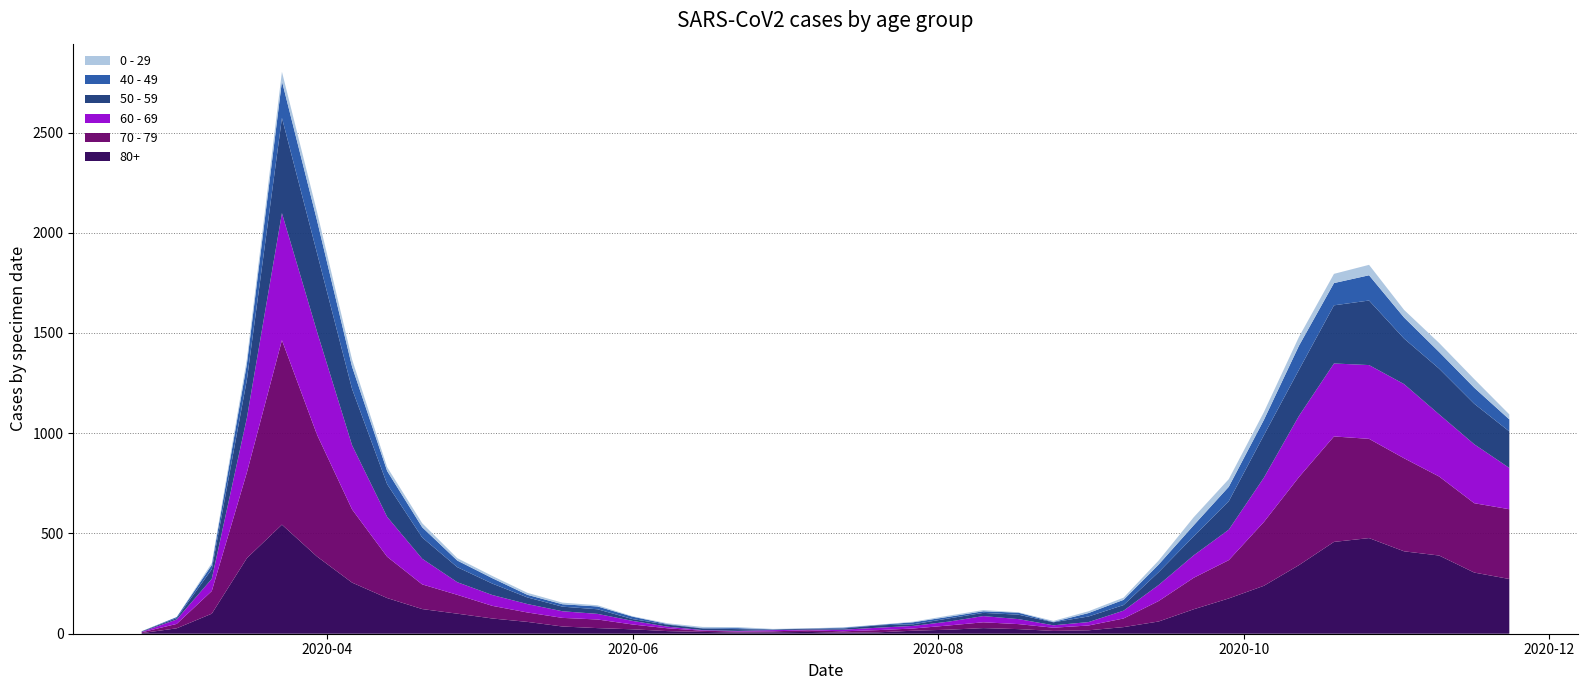

Reading right to left, extract all data points from this chart.

80+: 273	305	390	411	477	458	342	239	176	122	61	33	17	14	23	28	20	15	7	5	9	7	6	9	13	22	28	36	59	76	100	123	178	255	385	544	377	100	27	3
70 - 79: 348	346	394	464	495	526	439	318	191	157	102	43	24	16	25	29	21	11	11	7	8	5	5	6	14	24	43	43	47	63	94	123	206	365	608	920	427	113	22	4
60 - 69: 206	294	310	370	368	364	305	221	152	112	80	39	17	12	25	31	19	13	12	8	3	6	3	3	8	18	28	33	42	54	63	128	199	320	514	634	272	61	22	2
50 - 59: 182	202	228	227	322	290	230	212	142	95	64	28	28	15	22	16	16	8	12	6	5	3	9	8	10	9	23	23	33	57	75	106	163	281	392	475	190	48	7	3
40 - 49: 60	80	83	105	126	111	120	76	72	55	38	26	17	2	10	8	8	10	2	4	1	1	5	2	3	12	14	12	13	27	33	51	66	111	163	183	79	21	5	0
0 - 29: 25	43	45	38	52	46	44	39	38	40	20	11	9	5	2	6	6	3	1	2	1	2	5	6	4	2	6	8	10	11	12	20	19	36	42	47	25	10	0	1